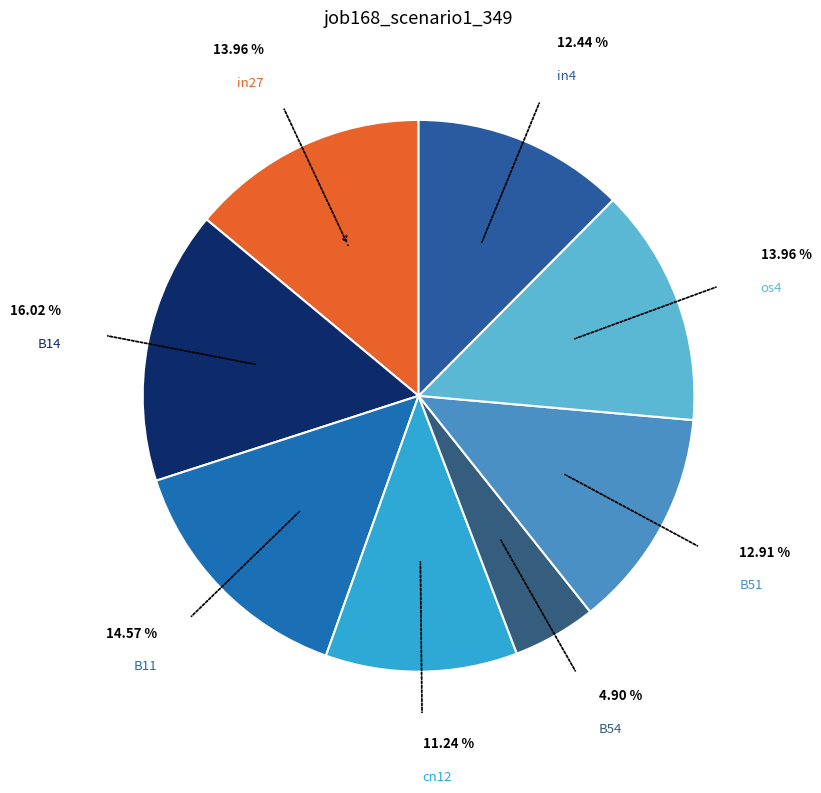

What is the smallest slice in the pie chart?

B54